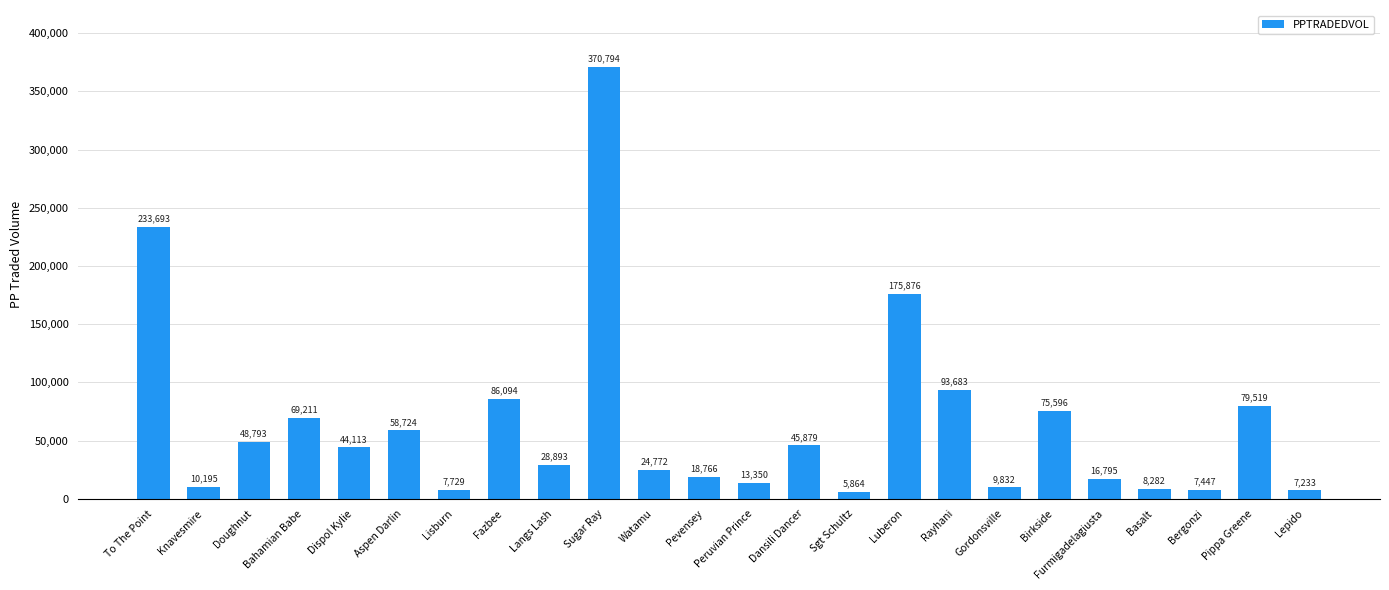

Where is the data nearest to the value 188329?

Luberon